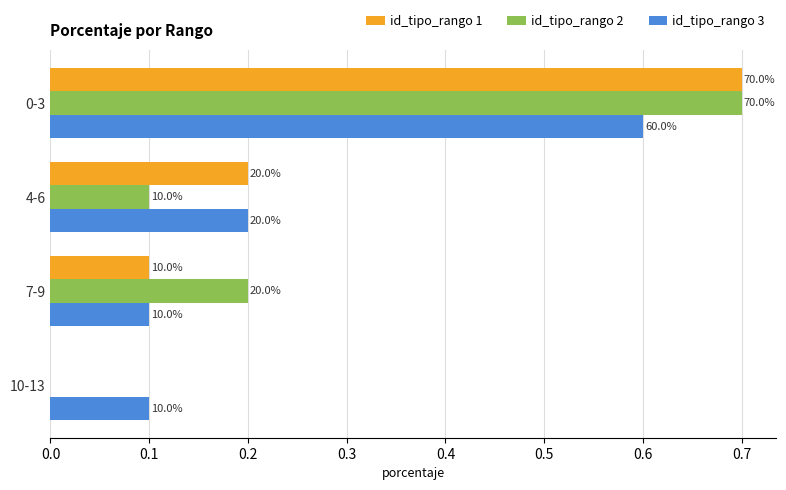

What are all the series names shown in the legend?

id_tipo_rango 1, id_tipo_rango 2, id_tipo_rango 3